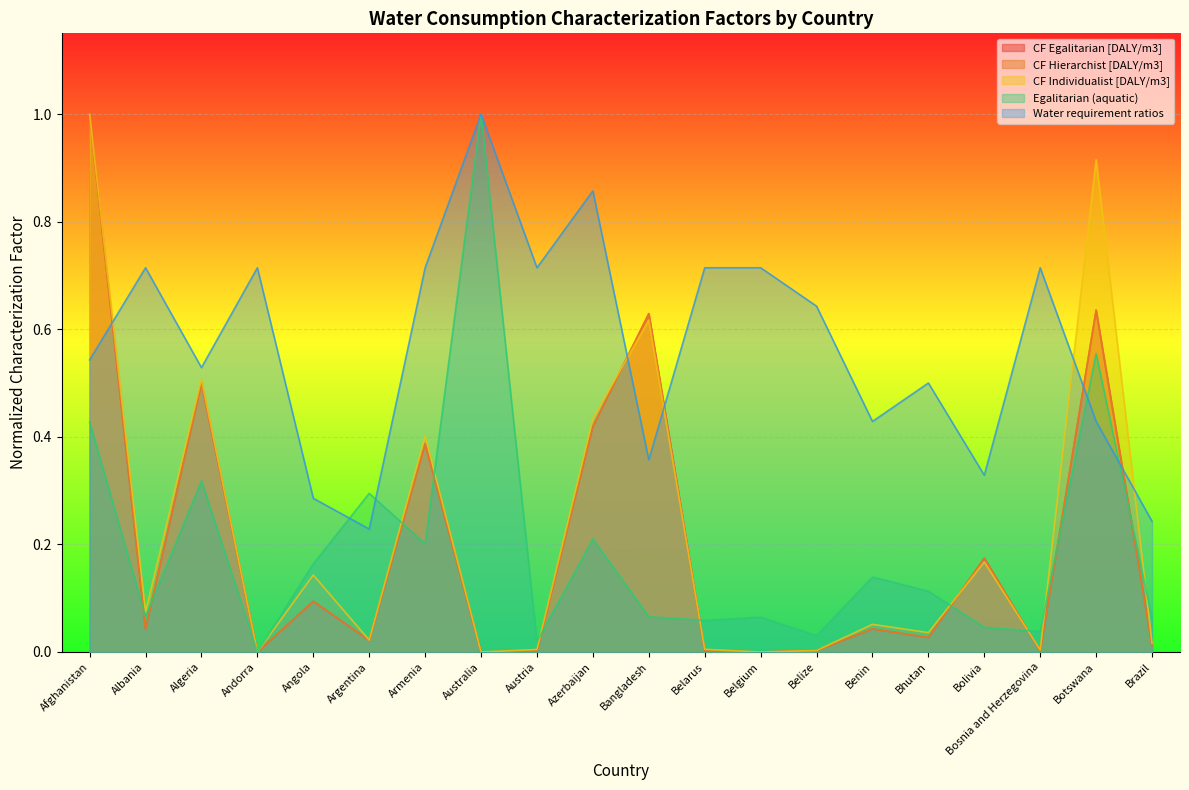

What is the spread (max minus min) of values at Bhutan?

0.5